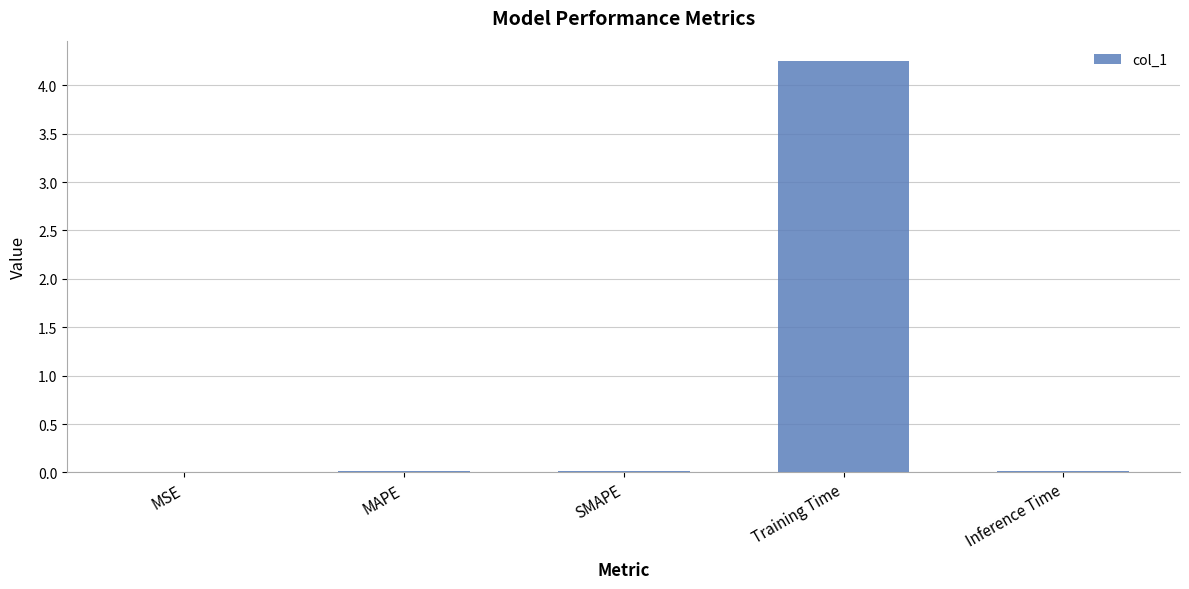

True or false: the data shows 0.0 at SMAPE.

True